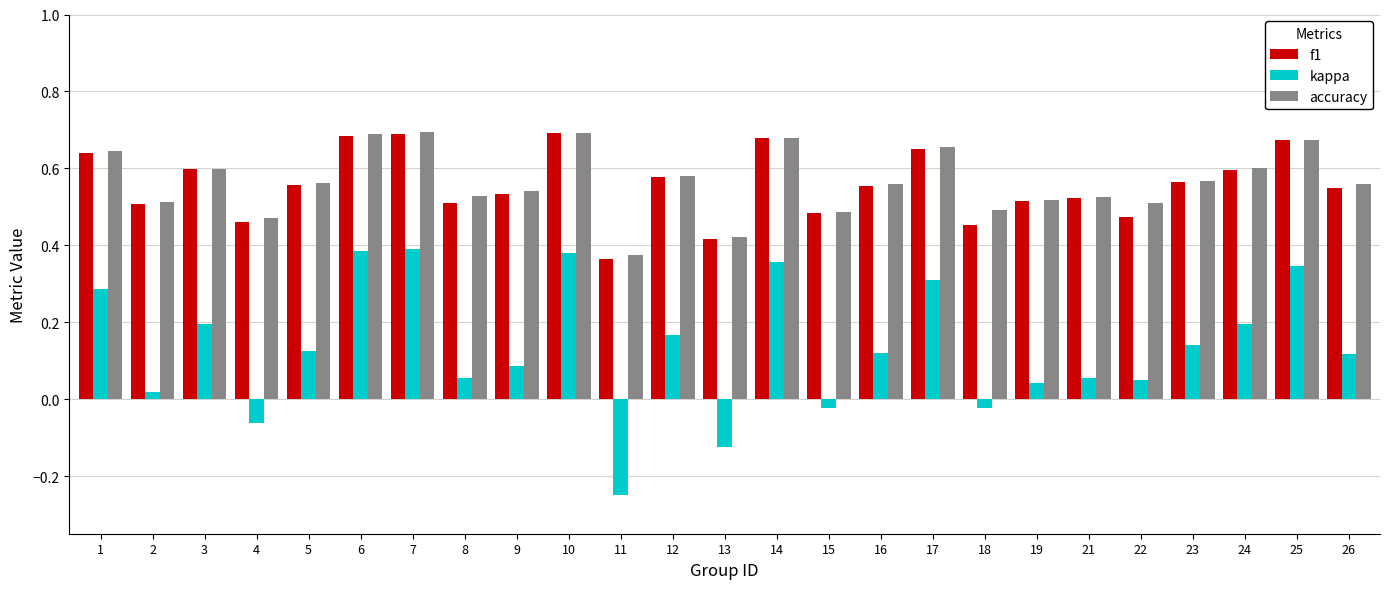

Is it true that f1 equals 0.5 at 8?

True